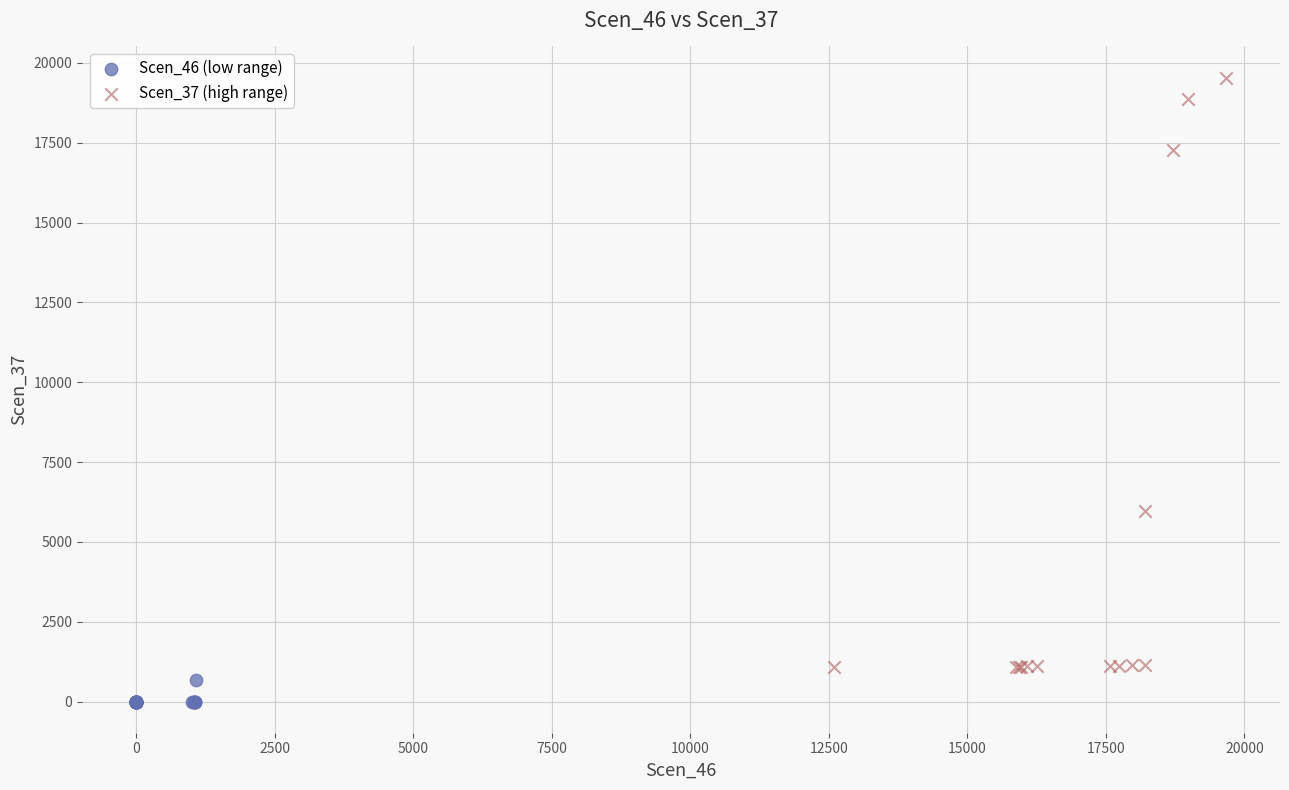

Which series has the largest Y range (max minus min)?

Scen_37 (high range)